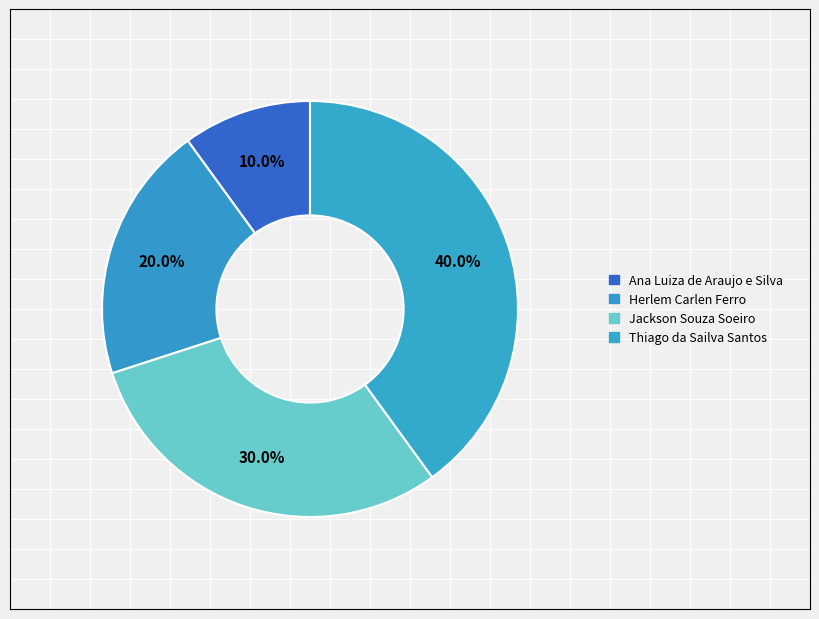

To the nearest percent, what is the difference between the largest and smallest slice percentages?

30%